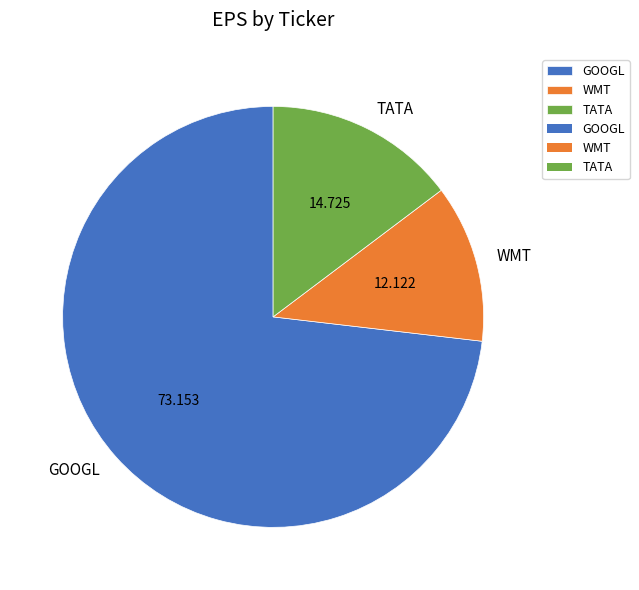

Between GOOGL and TATA, which is larger?

GOOGL